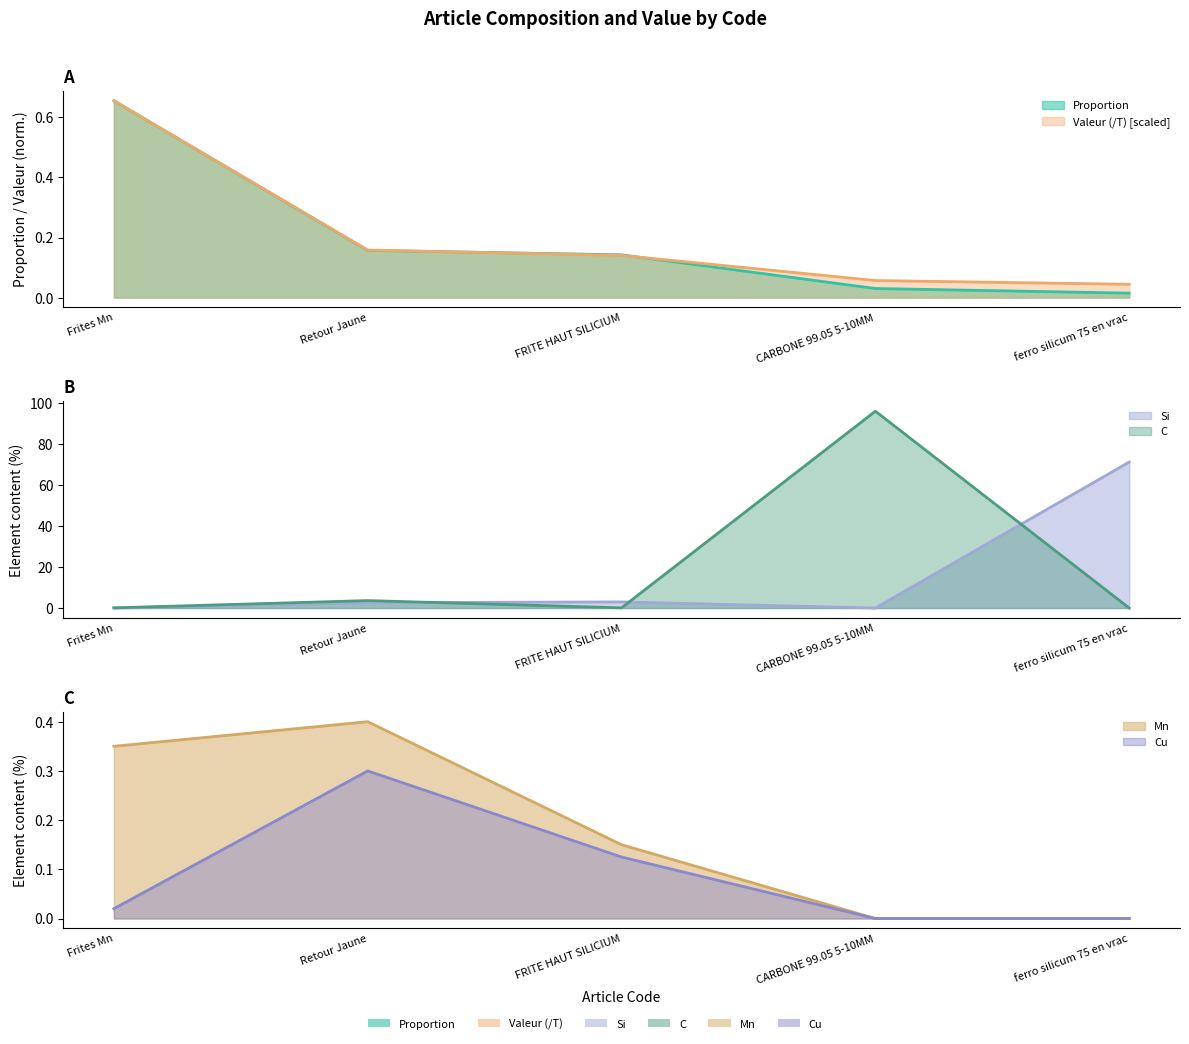

After their last crossing, which series has the higher values: C or Valeur (/T)?

Valeur (/T)